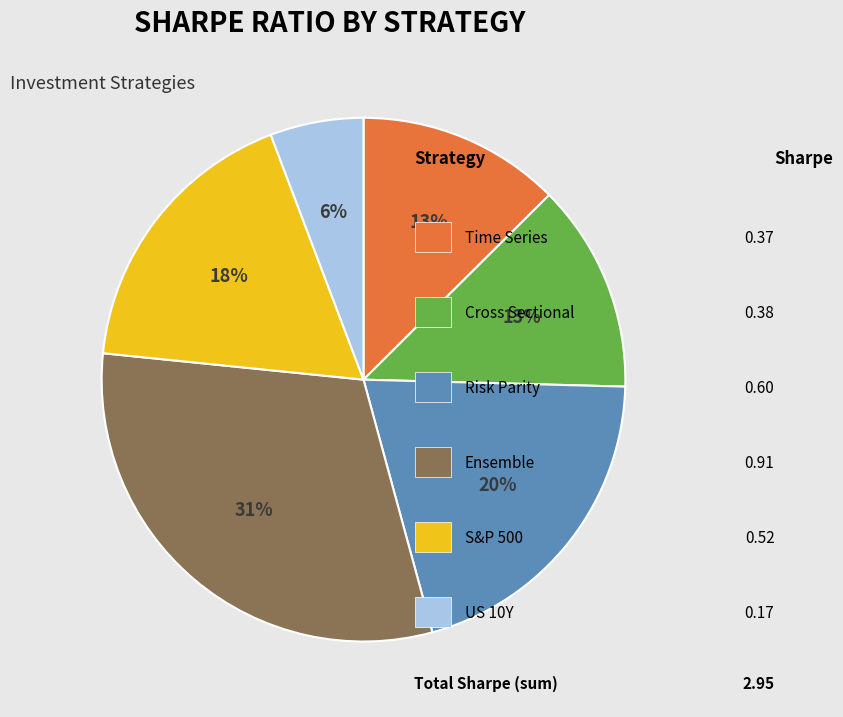

To the nearest percent, what is the average slice percentage?

17%